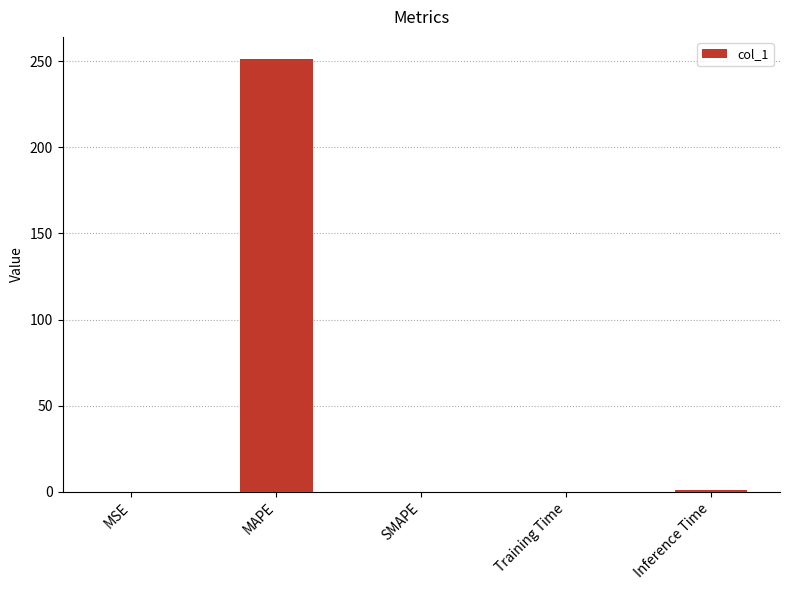

What value does the data have at MAPE?

251.5